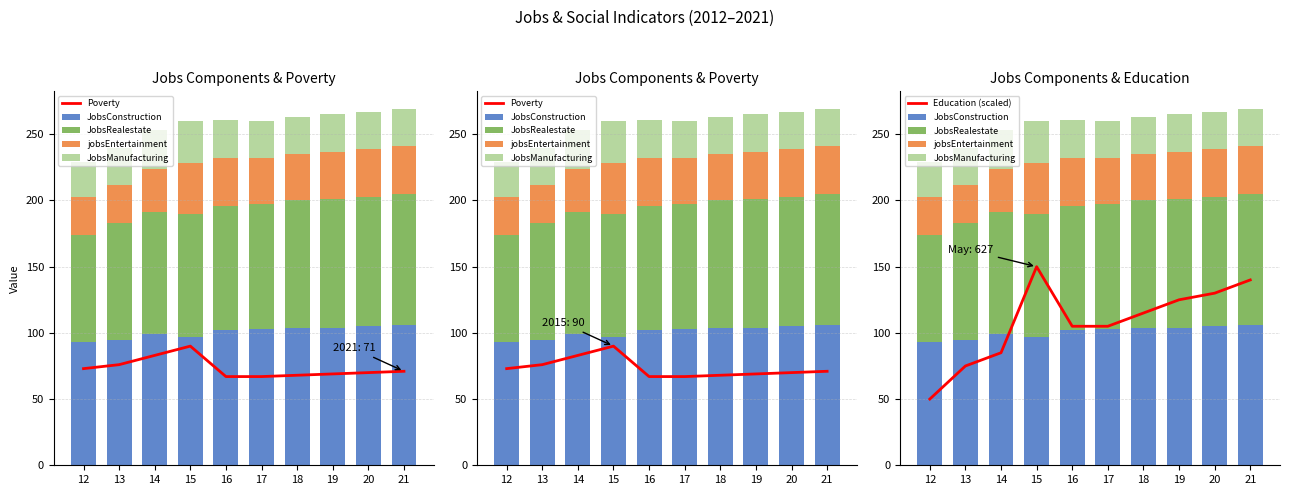

Rank the categories by Poverty value from lowest to highest.

16, 17, 18, 19, 20, 21, 12, 13, 14, 15